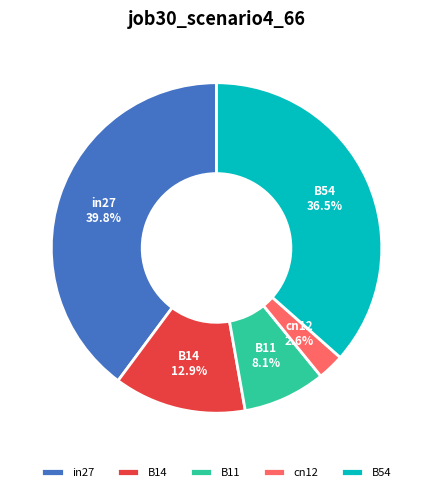

Rank the categories by value from highest to lowest.

in27, B54, B14, B11, cn12